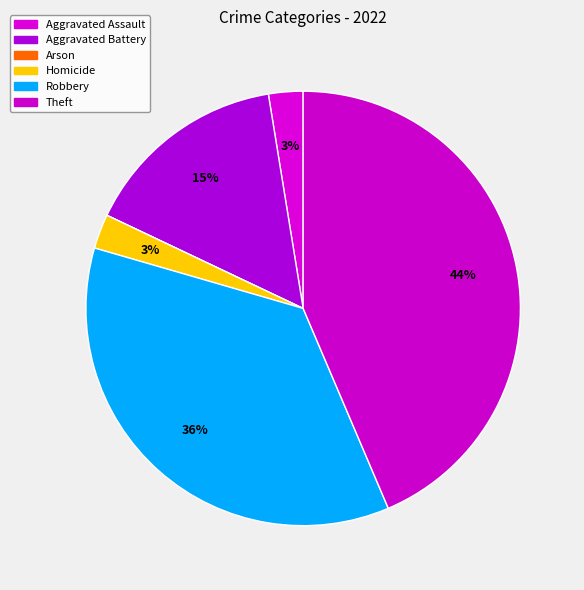

How many segments does this pie chart have?

6